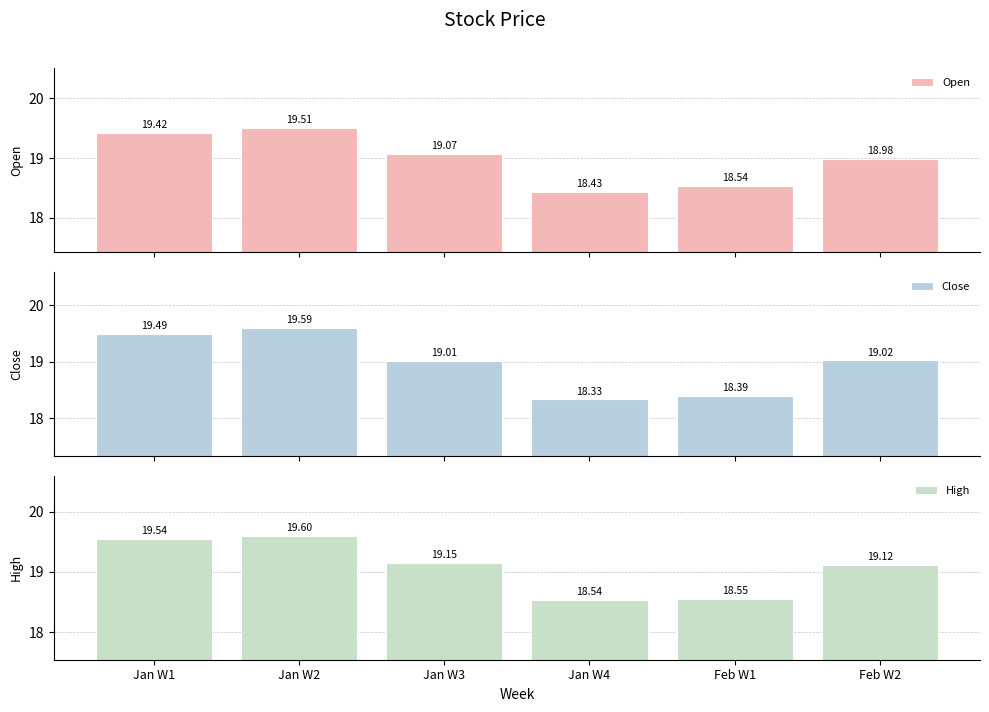

How many series are shown in this chart?

3